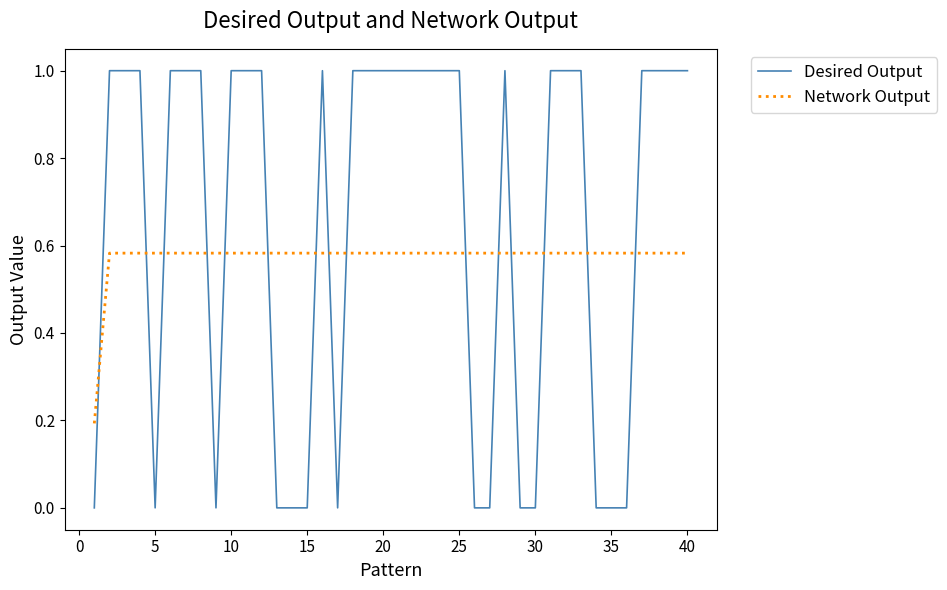

What is the difference between the maximum and minimum values in the Desired Output series?

1.0